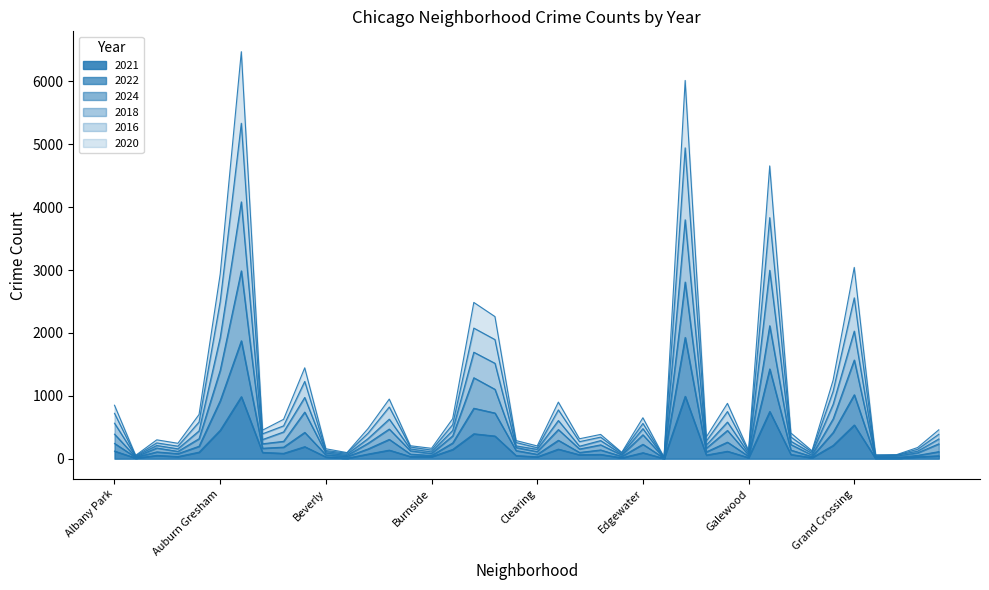

True or false: 2016 has a value of 304 at Ashburn.

False